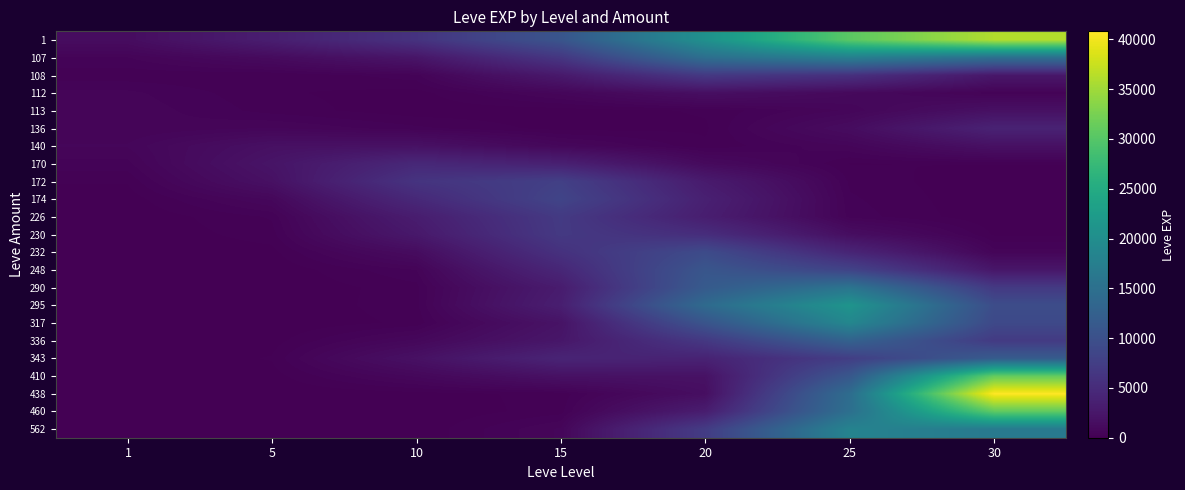

Reading left to right, transcribe all the data shown in this chart.

1: 1=1321.2	5=3375.1	10=5998.2	15=10726.3	20=20595.9	25=30468.4	30=36065.7
107: 1=469.3	5=1171.7	10=2317.4	15=6478.7	20=14802.7	25=17576.0	30=14922.8
108: 1=208.5	5=166.0	10=415.8	15=2770.6	20=6833.5	25=5676.9	30=2546.0
112: 1=520.1	5=183.0	10=85.4	15=696.5	20=1609.5	25=993.5	30=378.3
113: 1=595.6	5=248.2	10=48.5	15=61.9	20=181.8	25=675.4	30=1790.6
136: 1=478.1	5=653.2	10=362.0	15=81.2	20=129.1	25=1341.5	30=3893.7
140: 1=655.5	5=1737.1	10=1842.5	15=793.7	20=191.7	25=622.5	30=1782.8
170: 1=422.7	5=2197.1	10=4615.6	15=3628.4	20=1085.6	25=151.0	30=172.9
172: 1=176.0	5=1805.7	10=6114.4	15=7723.7	20=2999.5	25=278.2	30=9.0
174: 1=55.4	5=835.6	10=4666.7	15=8348.3	20=3648.8	25=348.3	30=7.2
226: 1=10.2	5=340.6	10=3202.4	15=6919.3	20=3343.1	25=407.9	30=16.8
230: 1=5.0	5=247.9	10=2670.8	15=6818.4	20=5281.6	25=1501.3	30=130.8
232: 1=1.8	5=96.9	10=1294.5	15=5806.3	20=9290.5	25=4203.2	30=551.4
248: 1=0.2	5=16.0	10=477.7	15=4417.1	20=10829.6	25=8217.7	30=2483.0
290: 1=0.0	5=5.0	10=255.4	15=3106.4	20=11561.1	25=15750.0	30=6878.4
295: 1=0.0	5=5.1	10=266.1	15=3402.6	20=14130.5	25=21129.5	30=9549.9
317: 1=0.2	5=9.8	10=203.8	15=2078.6	20=10627.1	25=18810.2	30=8985.0
336: 1=1.6	5=80.1	10=854.2	15=2467.0	20=6712.5	25=12762.0	30=7022.1
343: 1=3.5	5=174.6	10=1823.0	15=4154.0	20=3916.9	25=7455.4	30=11728.9
410: 1=1.6	5=79.9	10=833.3	15=1853.6	20=1944.3	25=11061.9	30=31056.8
438: 1=0.2	5=7.7	10=80.4	15=219.9	20=1542.6	25=14440.2	30=40799.3
460: 1=0.0	5=0.2	10=6.2	15=248.8	20=3244.5	25=14878.8	30=30729.0
562: 1=0.0	5=0.0	10=13.3	15=668.7	20=7191.4	25=18259.3	30=16735.8